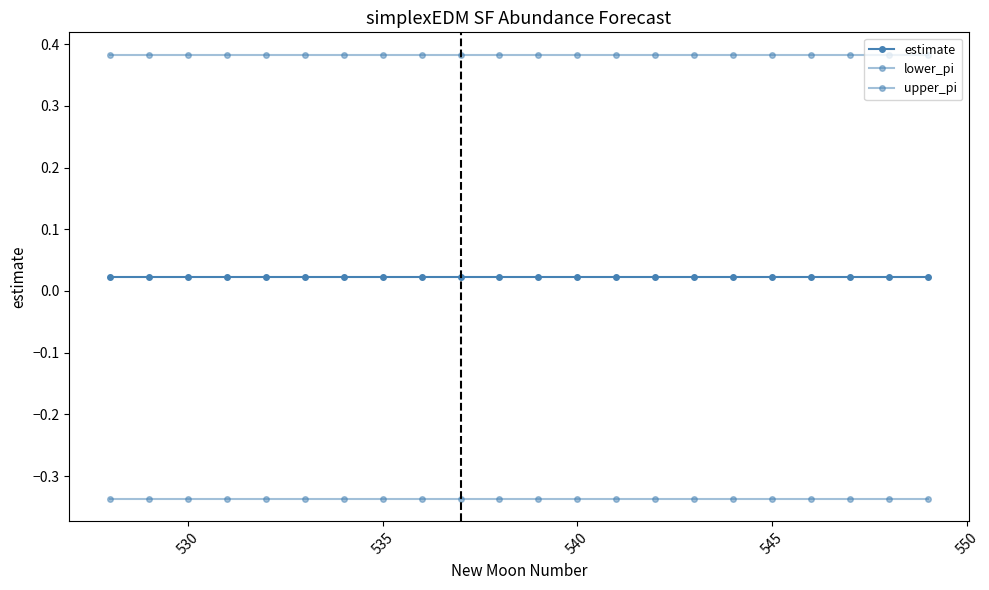

What is the average value of the lower_pi series?

-0.3